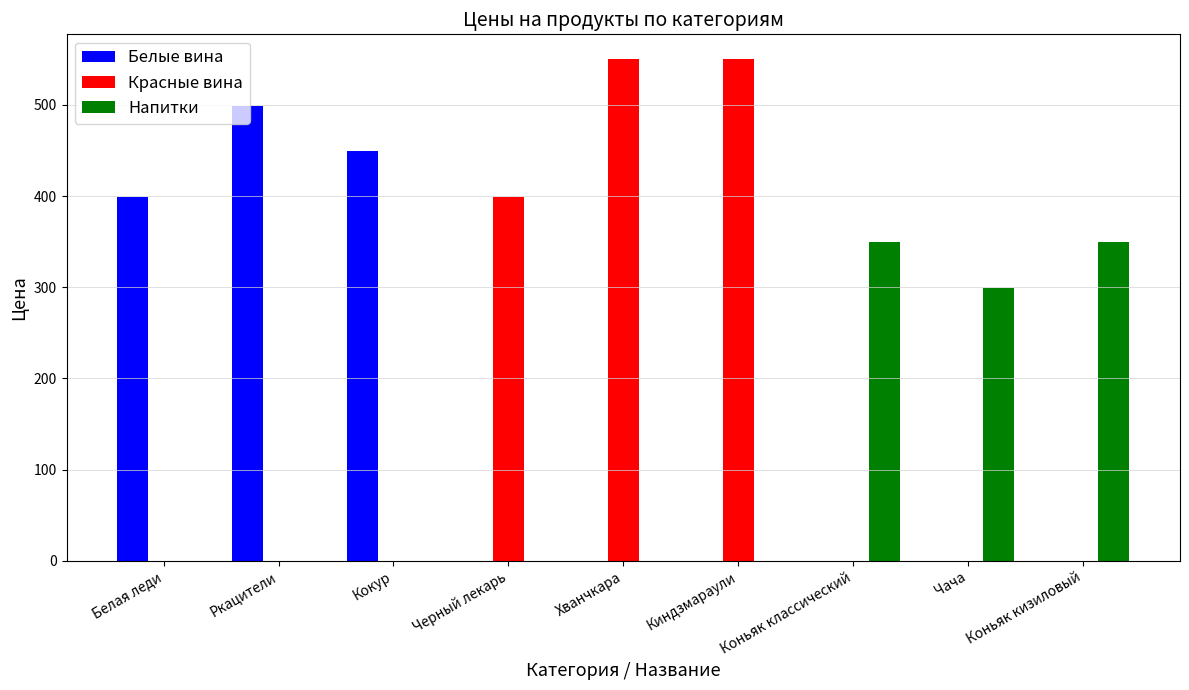

Reading left to right, list all the values displayed in this chart.

Белые вина: Белая леди=399	Ркацители=499	Кокур=450	Черный лекарь=0	Хванчкара=0	Киндзмараули=0	Коньяк классический=0	Чача=0	Коньяк кизиловый=0
Красные вина: Белая леди=0	Ркацители=0	Кокур=0	Черный лекарь=399	Хванчкара=550	Киндзмараули=550	Коньяк классический=0	Чача=0	Коньяк кизиловый=0
Напитки: Белая леди=0	Ркацители=0	Кокур=0	Черный лекарь=0	Хванчкара=0	Киндзмараули=0	Коньяк классический=350	Чача=299	Коньяк кизиловый=350